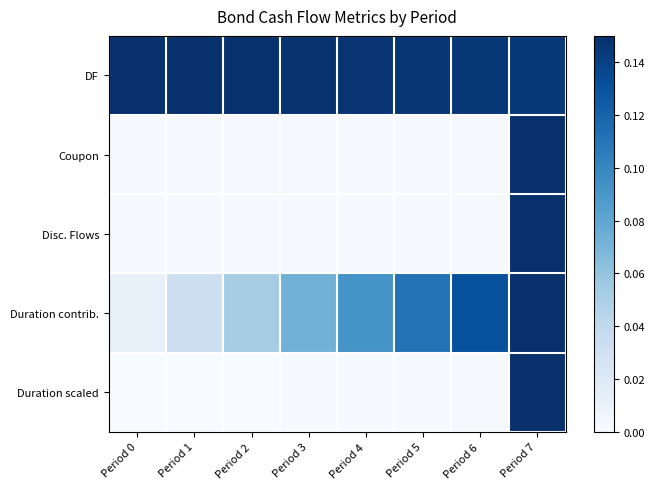

Rank the series at Period 3 from highest to lowest value.

DF, Duration contrib., Disc. Flows, Coupon, Duration scaled